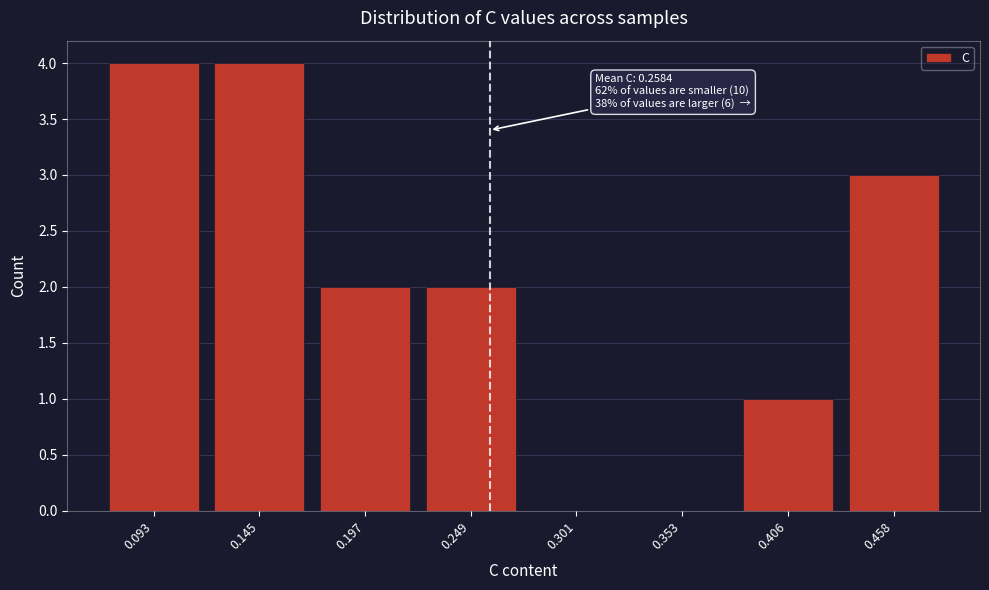

Reading left to right, list all the values displayed in this chart.

0.093=4	0.145=4	0.197=2	0.249=2	0.301=0	0.353=0	0.406=1	0.458=3